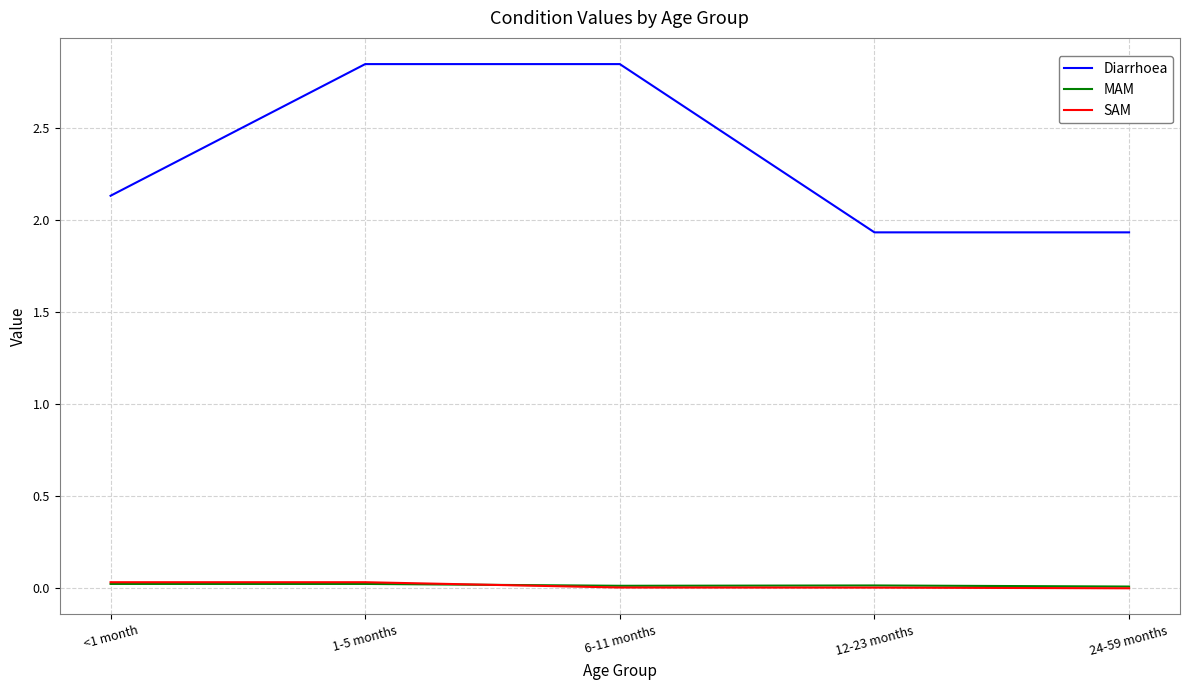

Which series has the largest total across all categories?

Diarrhoea